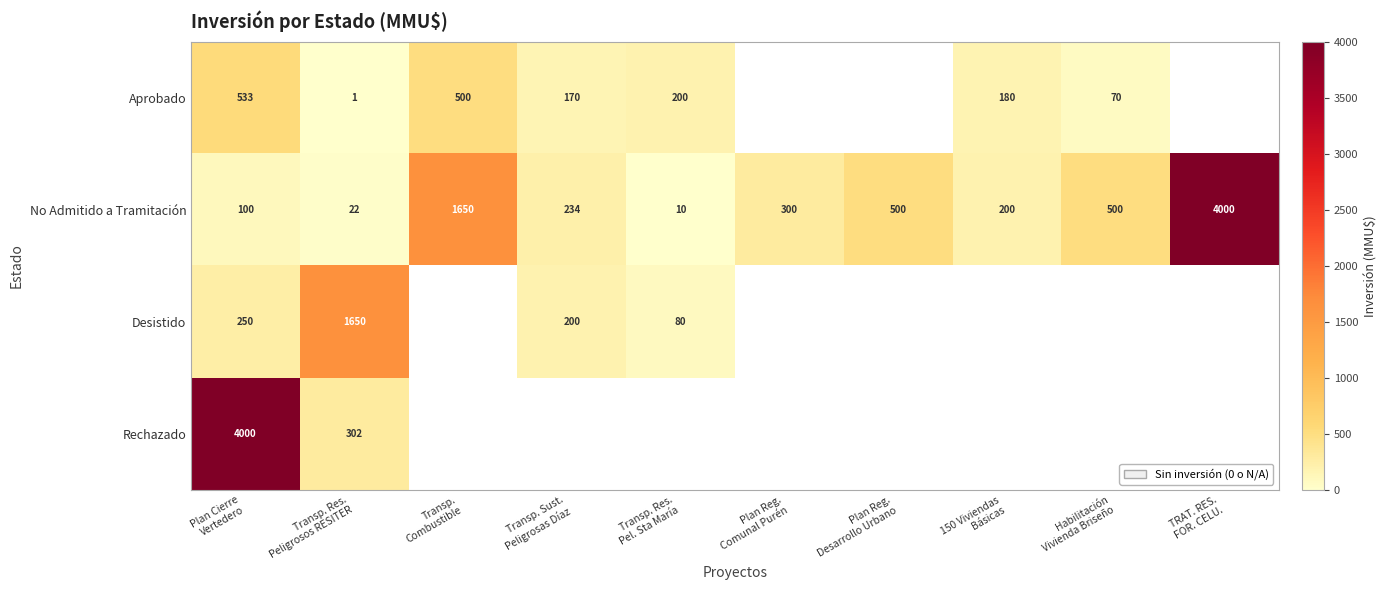

How many series are shown in this chart?

4